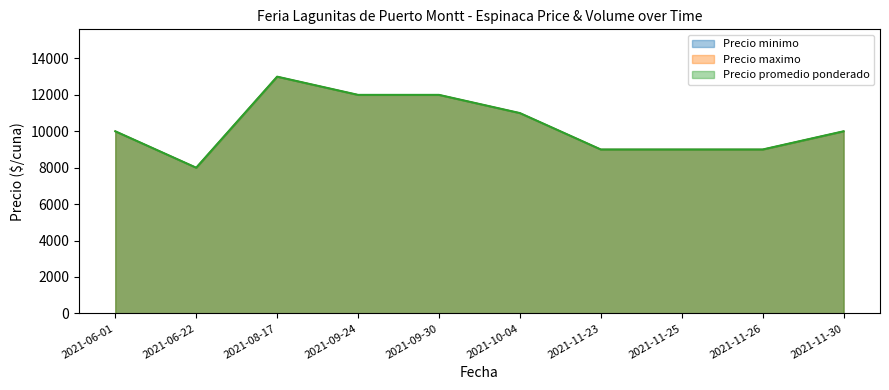

True or false: Precio promedio ponderado and Precio maximo cross at least once.

False